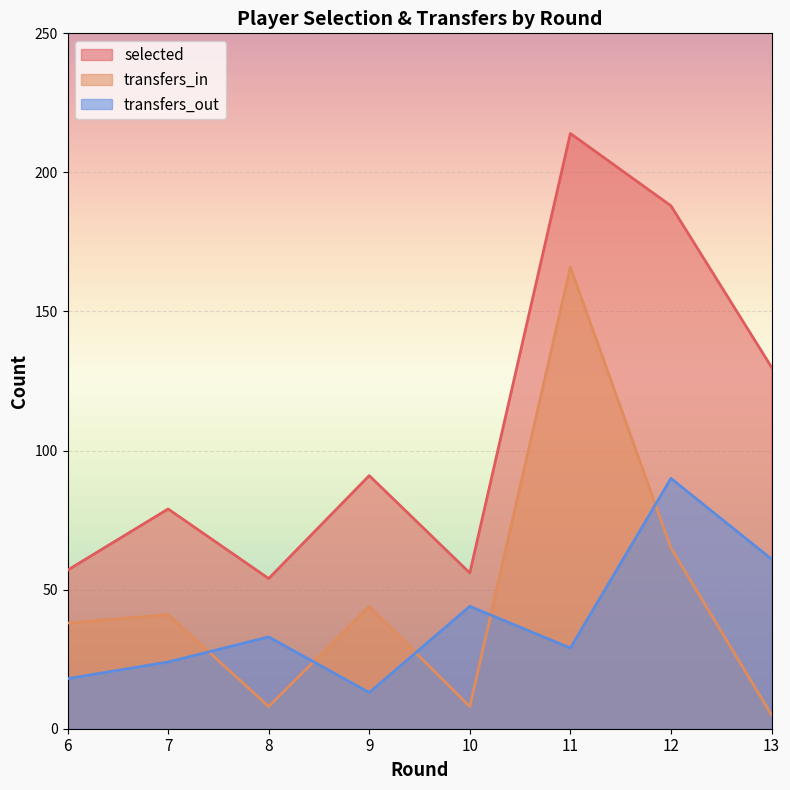

At 10, list the series in order from largest to smallest.

selected, transfers_out, transfers_in